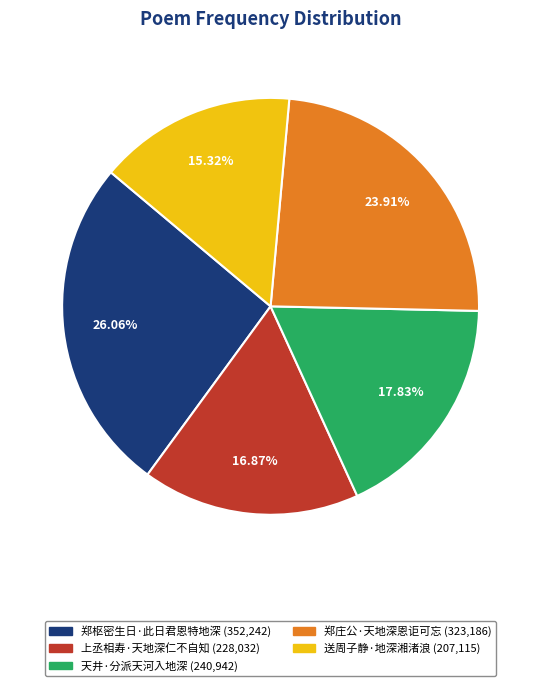

The 上丞相寿·天地深仁不自知 slice represents 30% of the pie. True or false?

False